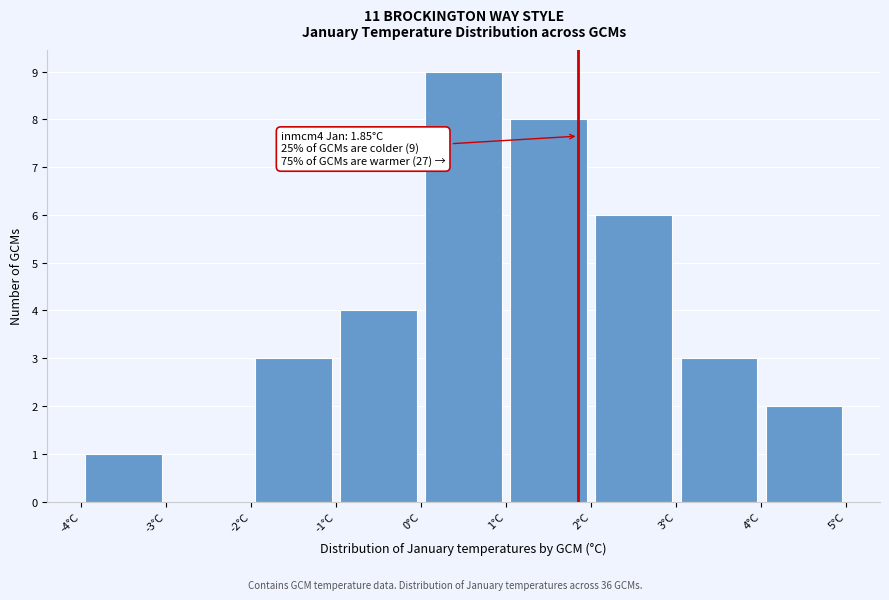

Which range on the x-axis has the tallest bar?

0 to 1